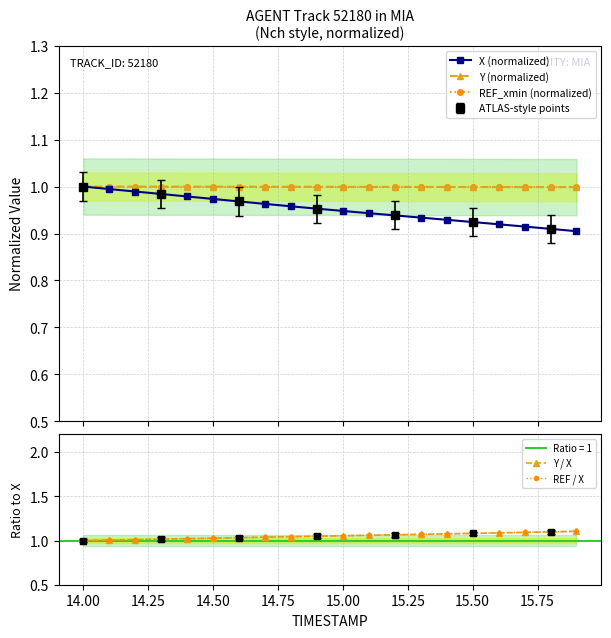

List the series in order of their peak value, highest first.

REF / X, Y / X, X (normalized), Y (normalized), REF_xmin (normalized)